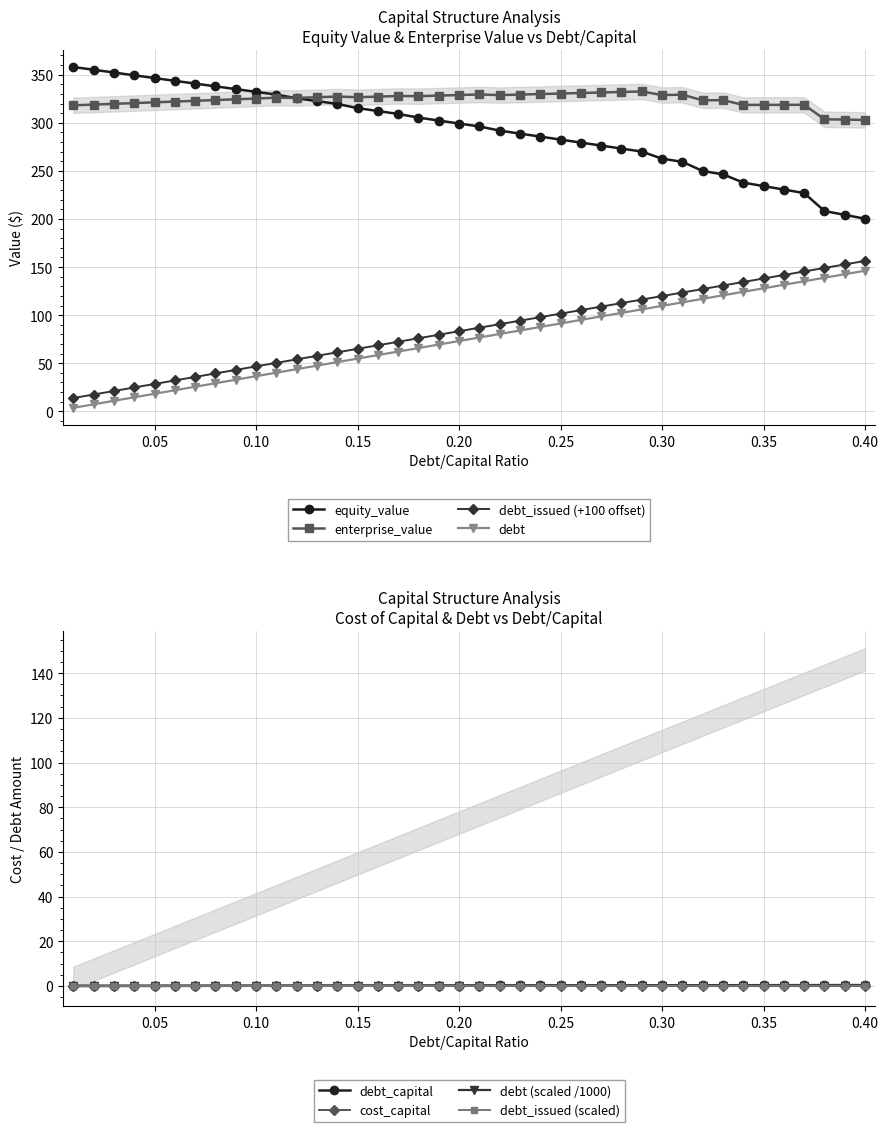

What is the maximum value for equity_value?

358.0